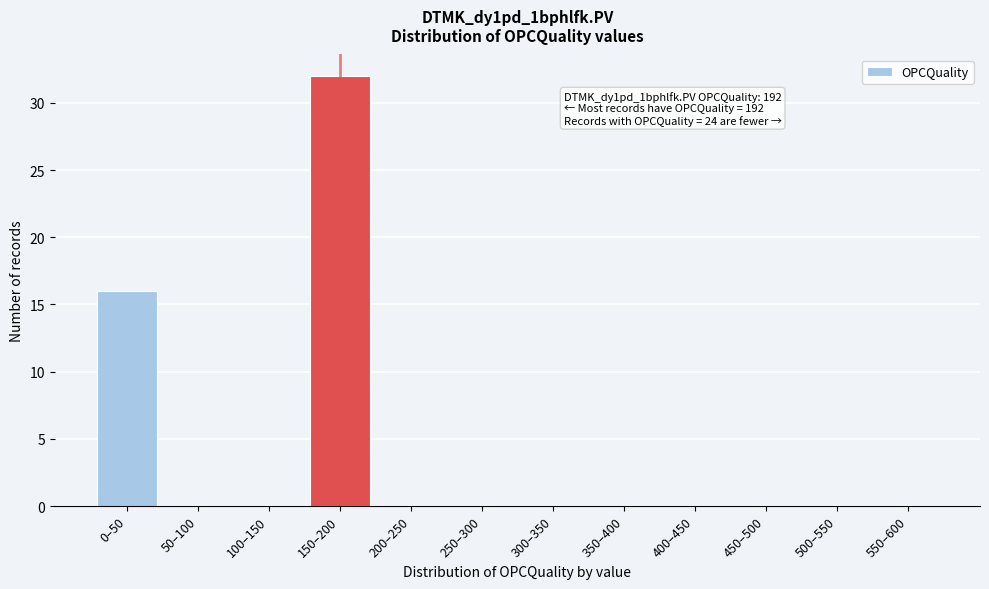

Reading left to right, what are all the values shown in this chart?

0–50=16	50–100=0	100–150=0	150–200=32	200–250=0	250–300=0	300–350=0	350–400=0	400–450=0	450–500=0	500–550=0	550–600=0